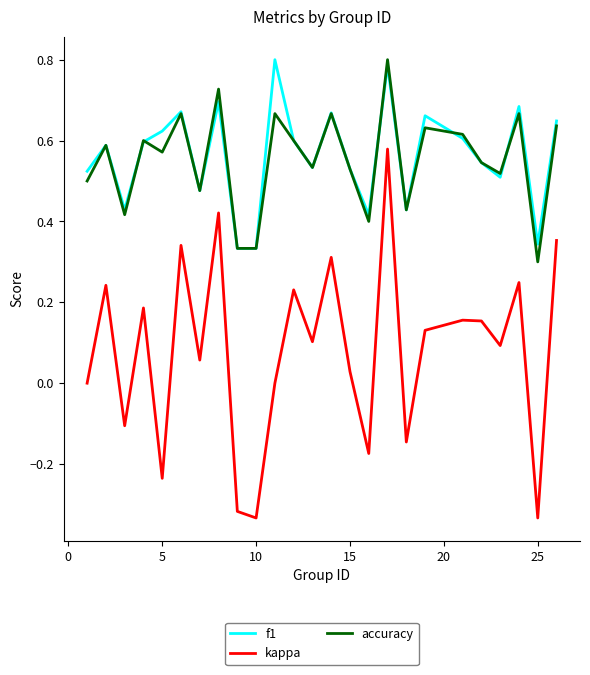

True or false: kappa and accuracy cross at least once.

False